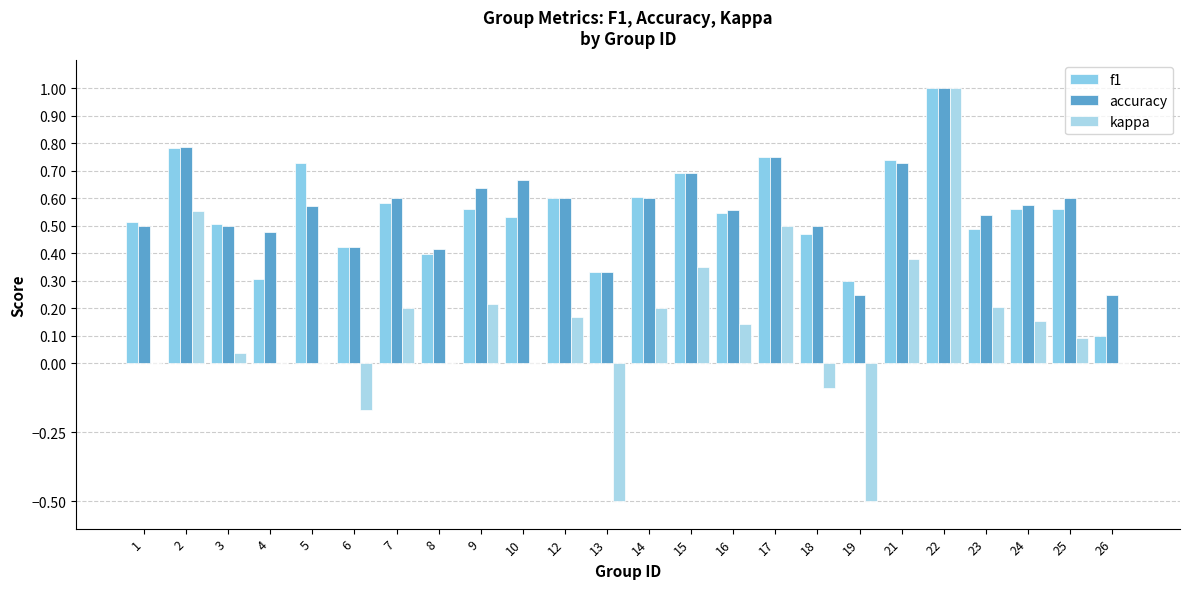

How many data points does each series have?

24